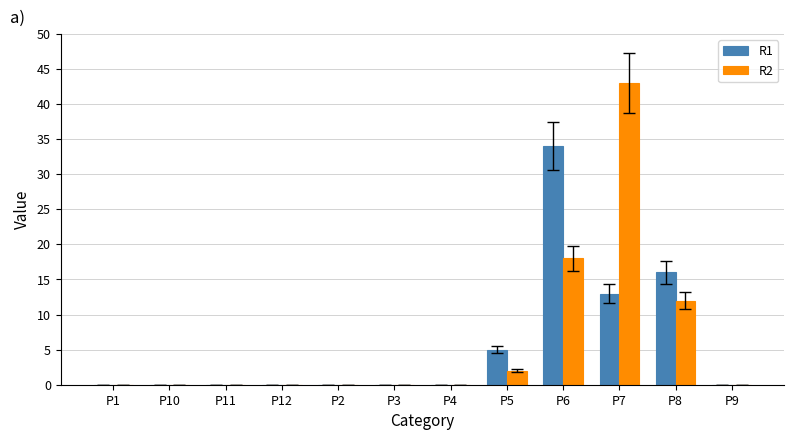

How many groups of bars are there?

12